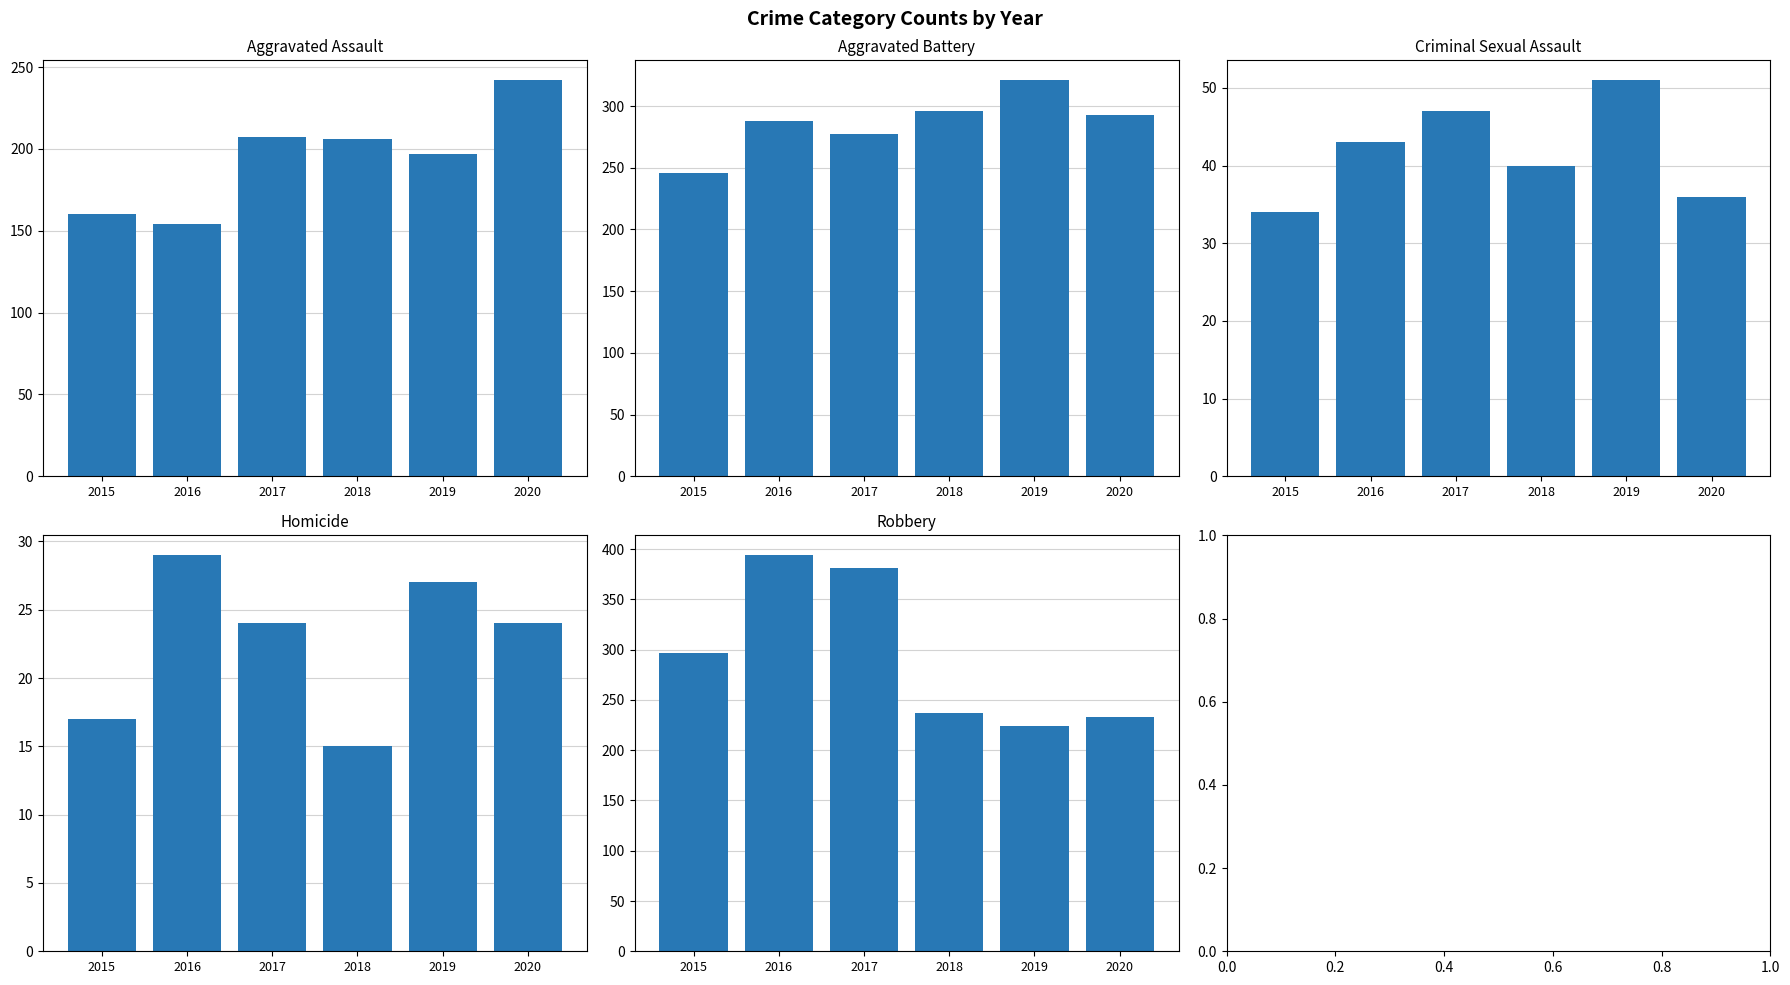

Read the Robbery value at 2015, to the nearest 50.

300